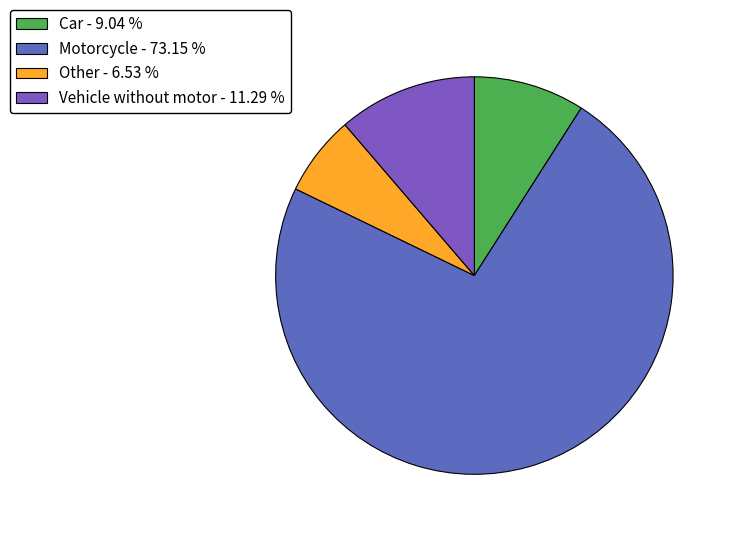

The Other slice represents 1% of the pie. True or false?

False